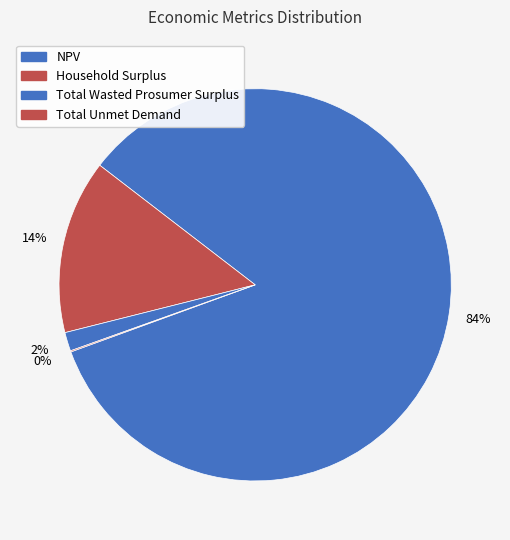

True or false: Household Surplus accounts for 8% of the total.

False